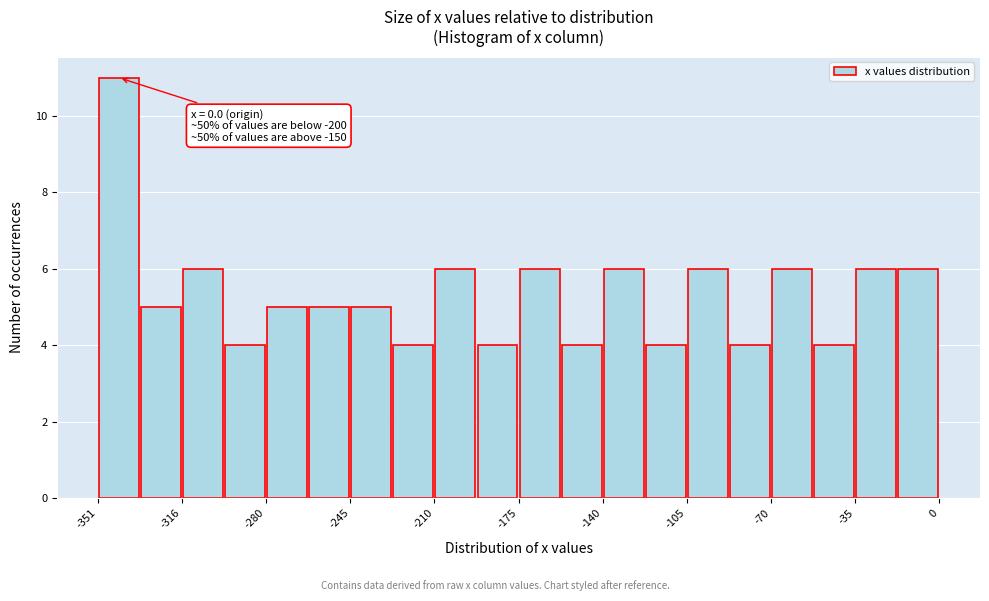

Around what value on the x-axis is the tallest bar? Give the approximate position of its centre, as read against the axis.

-340